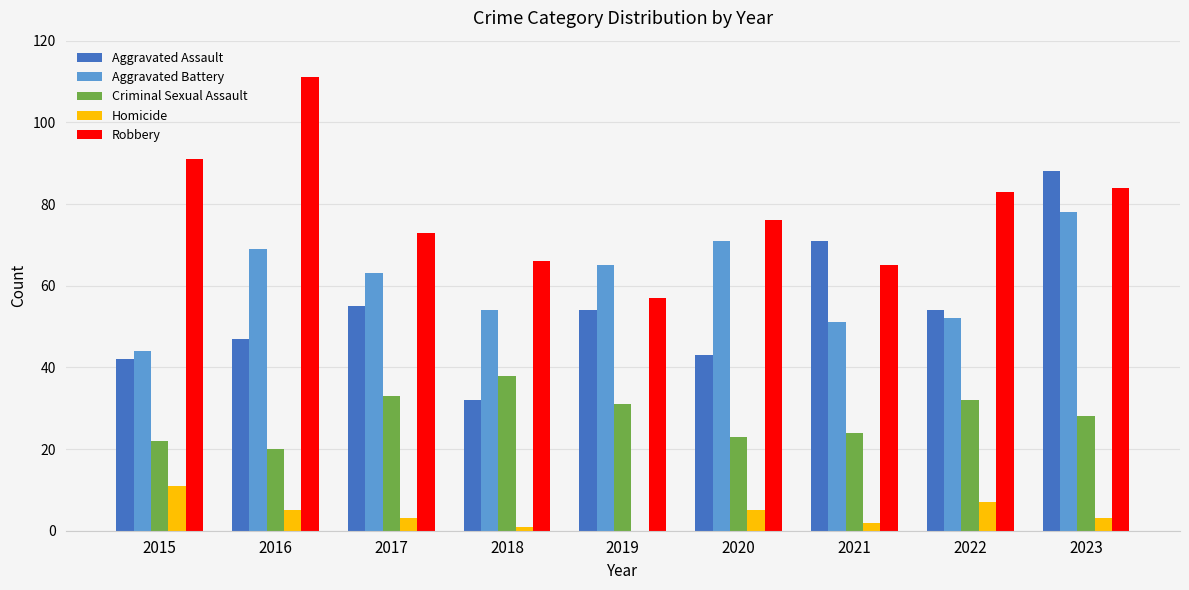

The Aggravated Battery series shows 45 at 2016. True or false?

False